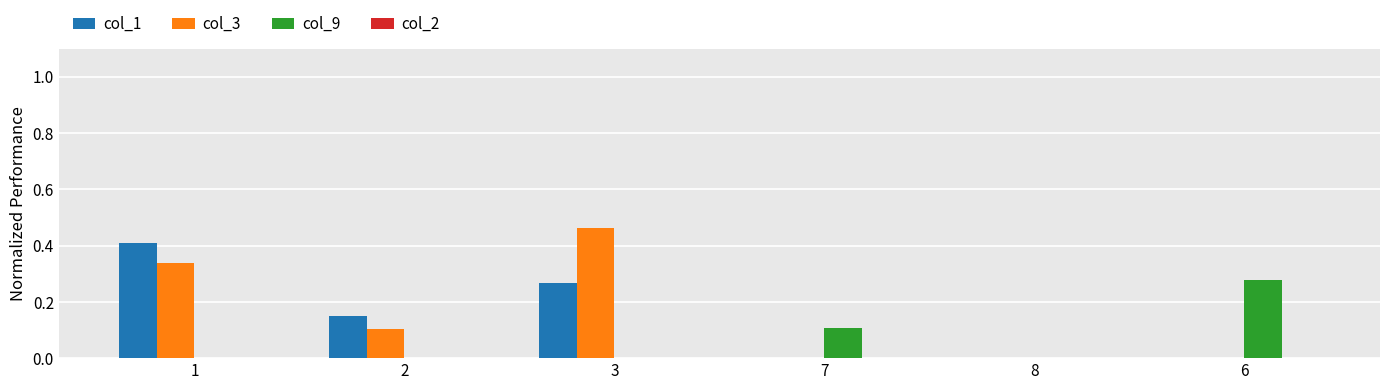

Count the number of categories in the chart.

6